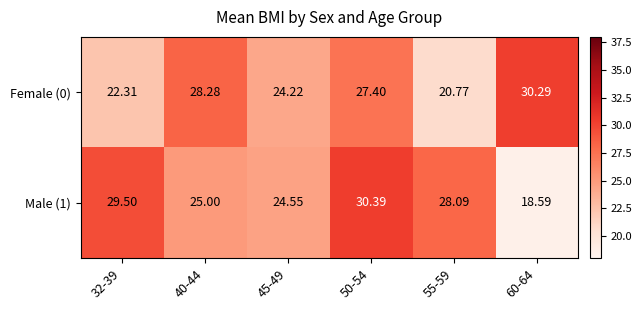

Is the value of Female (0) at 32-39 greater than the value of Male (1) at 60-64?

Yes